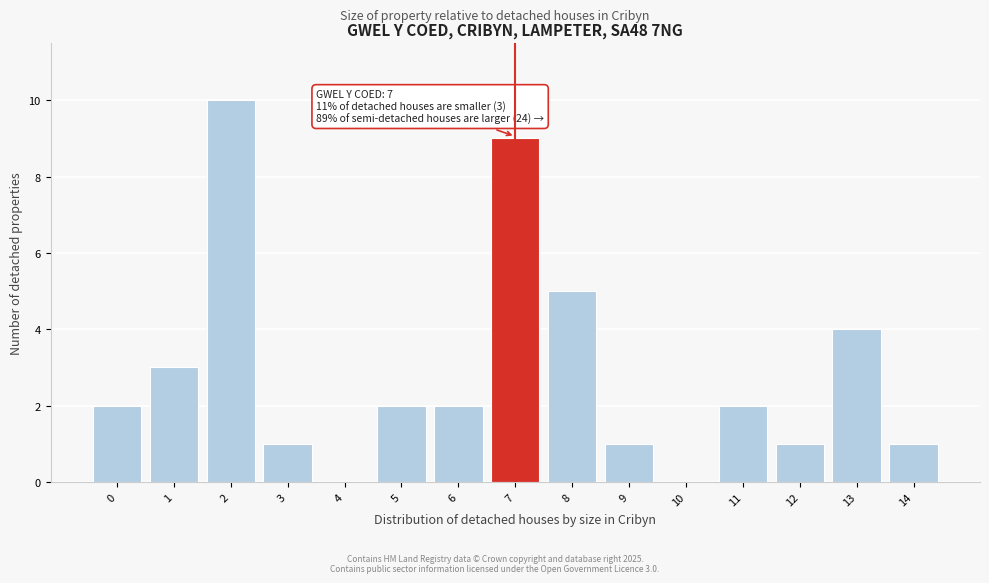

Reading left to right, list all the values displayed in this chart.

0=2	1=3	2=10	3=1	4=0	5=2	6=2	7=9	8=5	9=1	10=0	11=2	12=1	13=4	14=1